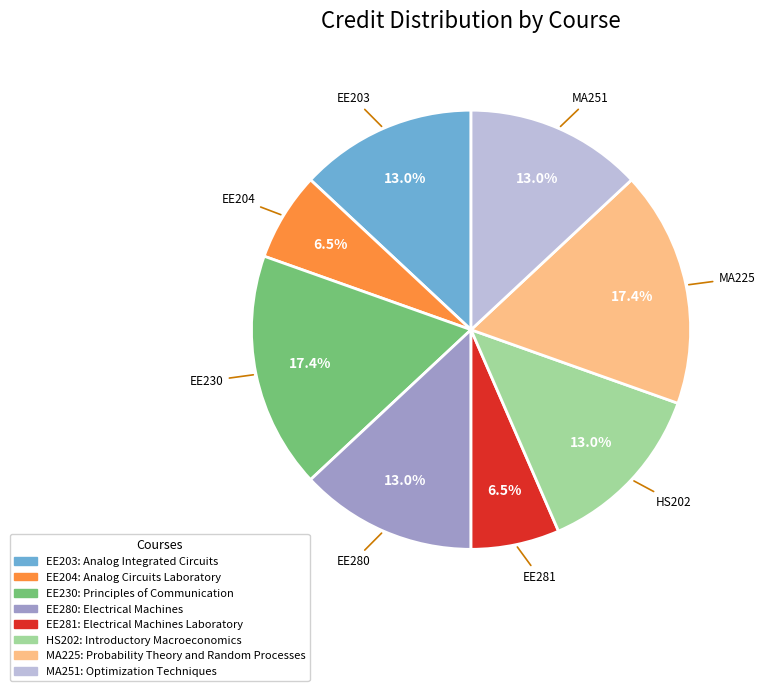

Count the number of slices in the pie.

8